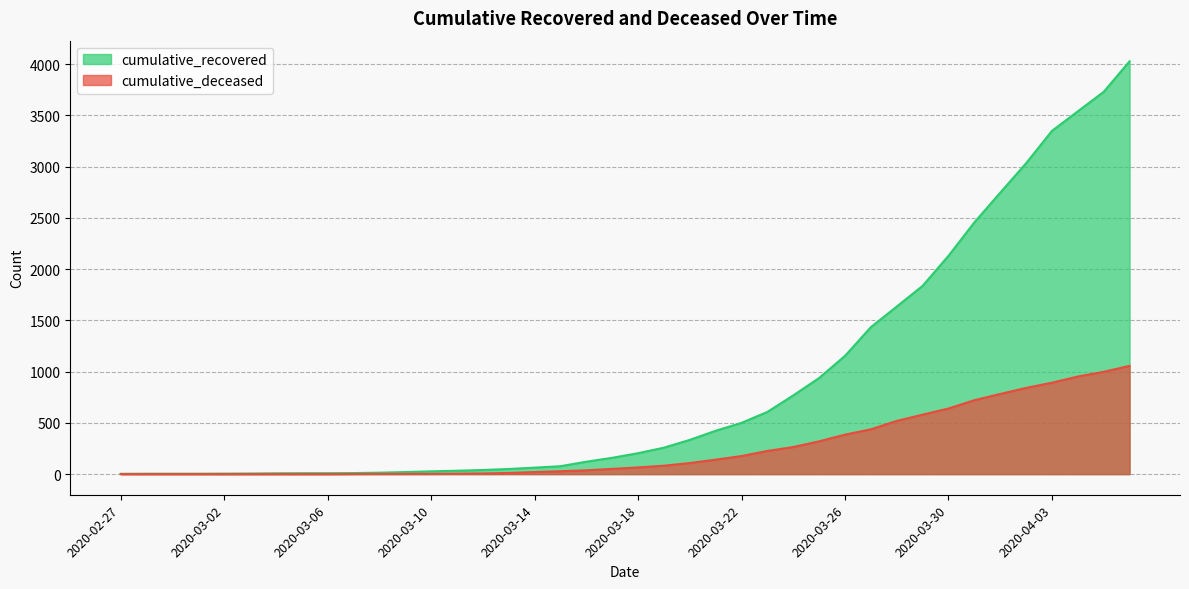

Between 2020-03-21 and 2020-02-28, which is larger?

2020-03-21